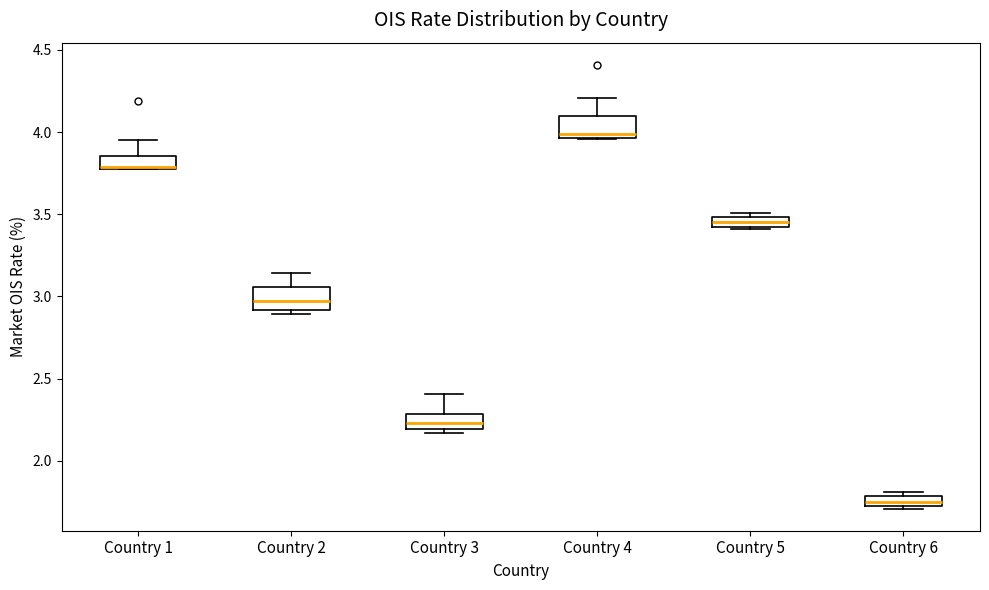

Where is the lower edge of the box for Country 2 on the y-axis? The values are not printed on the chart, so give them approximately, as read against the axis.

2.90